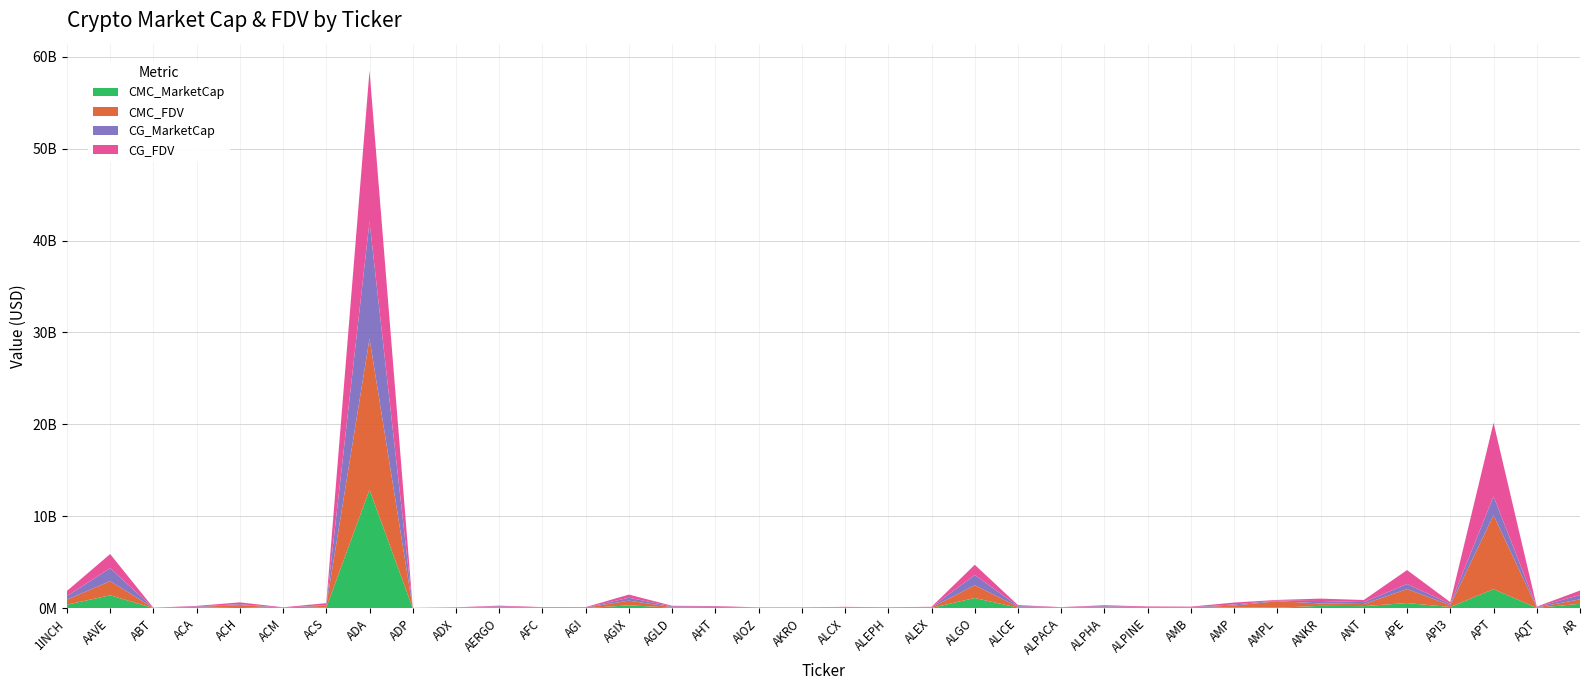

Reading left to right, what are all the values shown in this chart?

CMC_MarketCap: 384068513.7	1408436982.1	9671797.5	49222581.1	138947433.8	11569576.9	71660164.8	12891267826.5	3119716.6	23516785.2	65687949.5	6014316.2	8098907.1	315872468.8	63063657.1	36627537.0	21370410.2	27134049.5	33240071.5	17893461.6	32693179.1	1110937041.8	58868114.7	27842841.5	73735331.0	21092540.8	26463571.4	87504212.4	51117793.2	260454474.9	228368213.5	559989422.3	131165147.4	2074335529.5	40777346.2	480388656.8
CMC_FDV: 551696832.7	1539889815.4	18253432.2	95051047.8	199337787.9	39035168.1	203723122.1	16448302331.3	16563308.5	24744520.3	73806684.9	51059325.4	51873925.4	509575933.3	63063657.1	92205873.8	22730794.1	30721359.1	37950415.0	36189278.2	53905564.3	1388470512.8	99370717.7	34805239.2	89702349.2	74269509.7	60398970.6	206068040.3	714749268.6	260454474.9	228368213.5	1519259136.5	190208769.1	8048148307.4	45919083.5	484394563.1
CG_MarketCap: 384703575.0	1406925240.0	9200922.0	48894501.0	98298485.0	11623060.0	71699976.0	12749487912.0	3127293.0	23554981.0	66146205.0	12398188.0	5858637.0	315623382.0	69271053.0	38516616.0	21461432.0	613098.0	33268118.0	13389874.0	34235727.0	1114072181.0	81212933.0	27748312.0	73438591.0	21008165.0	26197728.0	116508875.0	61871212.0	261420632.0	211077745.0	558356620.0	147516998.0	2060420259.0	41511932.0	479582680.0
CG_FDV: 552609070.0	1538236979.0	17360230.0	60977976.0	198836220.0	39137192.0	203835868.0	16413416023.0	16603534.0	24784710.0	74321579.0	50935608.0	51878098.0	342423716.0	69271053.0	68265664.0	22827552.0	30654879.0	45938287.0	35910891.0	34235727.0	1114072183.0	99551796.0	27748312.0	89341351.0	73972413.0	58777697.0	206427441.0	75396035.0	261420632.0	227614384.0	1514829322.0	191762401.0	7993864579.0	46746294.0	479582680.0